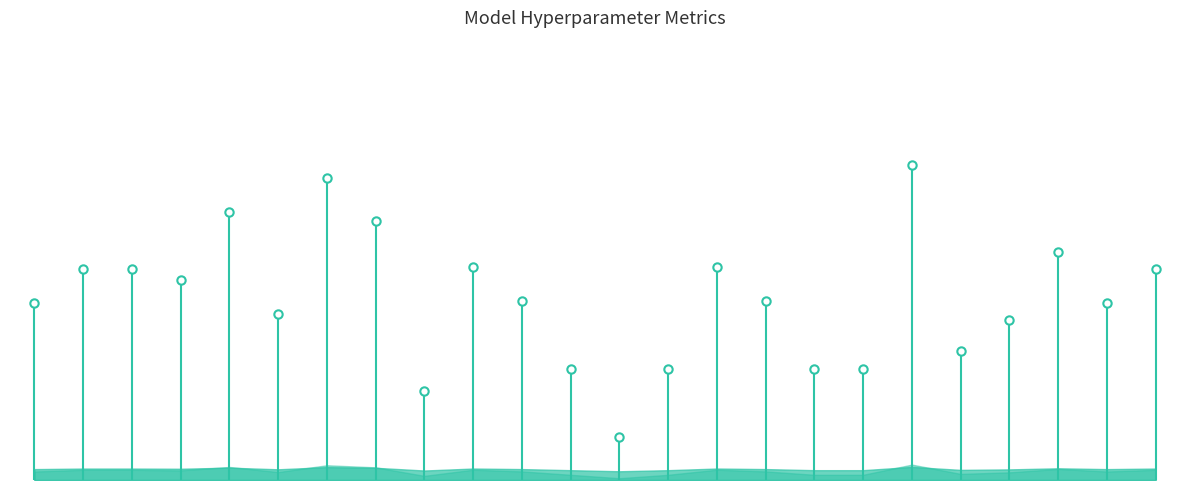

The chart shows a value of -1.2 at 0. True or false?

False